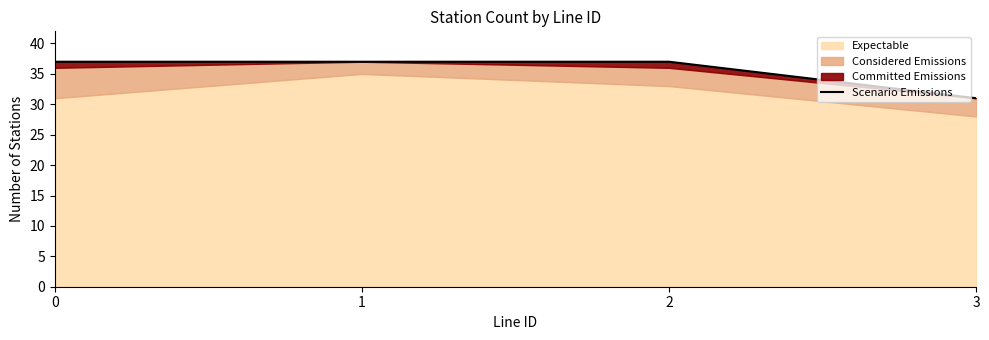

What is the greatest value displayed?

37